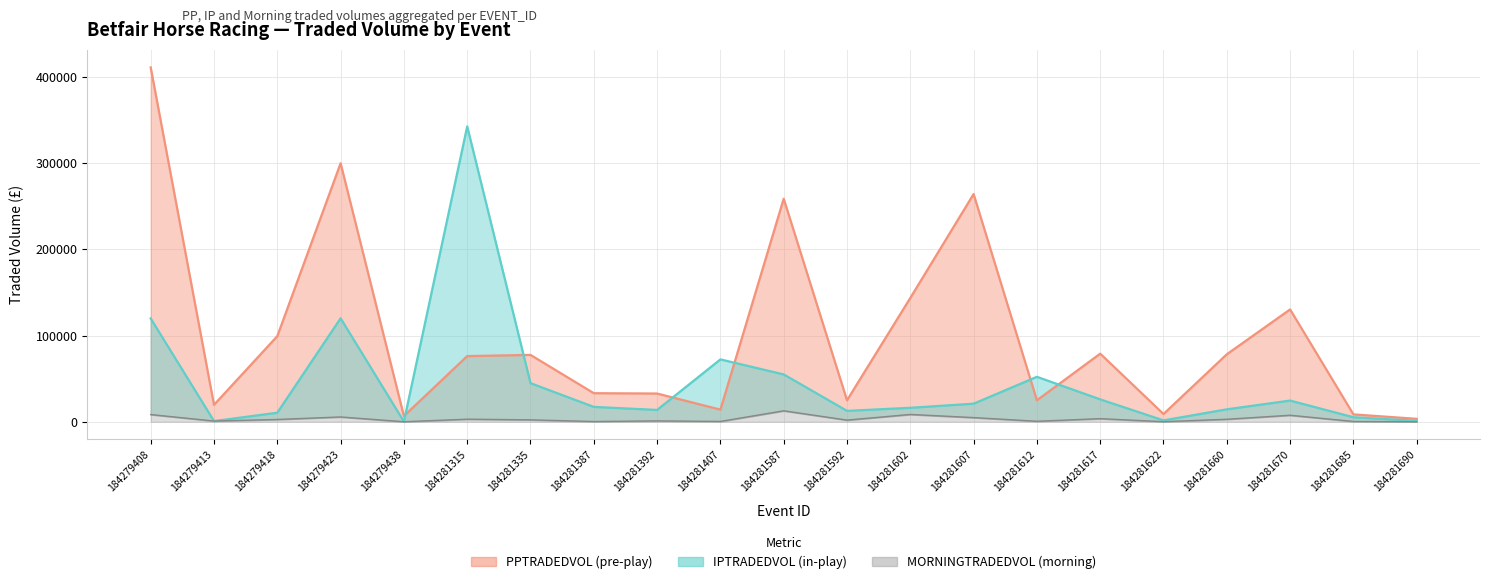

Where is MORNINGTRADEDVOL nearest to the value 6360?

184279423